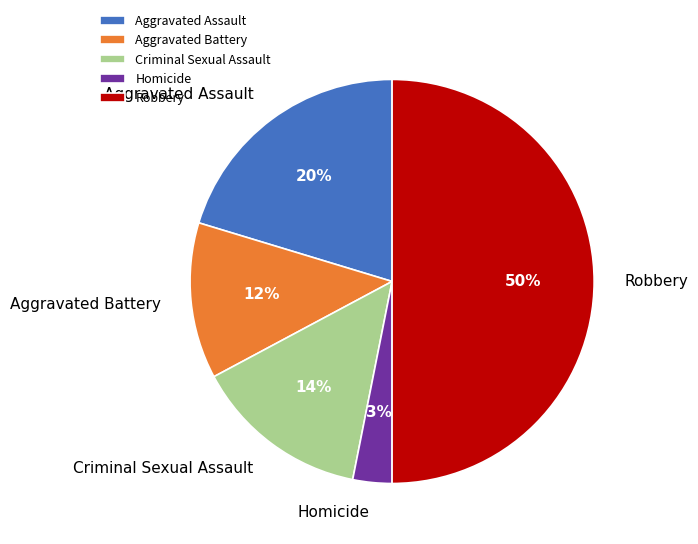

To the nearest percent, what is the combined percentage of Criminal Sexual Assault and Aggravated Assault?

34%